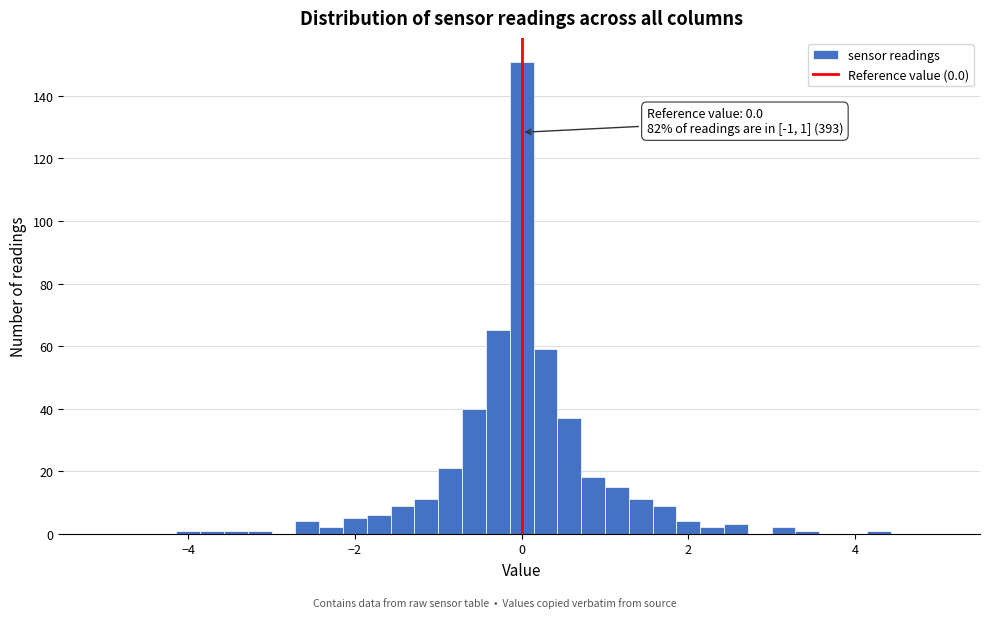

Around what value on the x-axis is the tallest bar? Give the approximate position of its centre, as read against the axis.

0.0